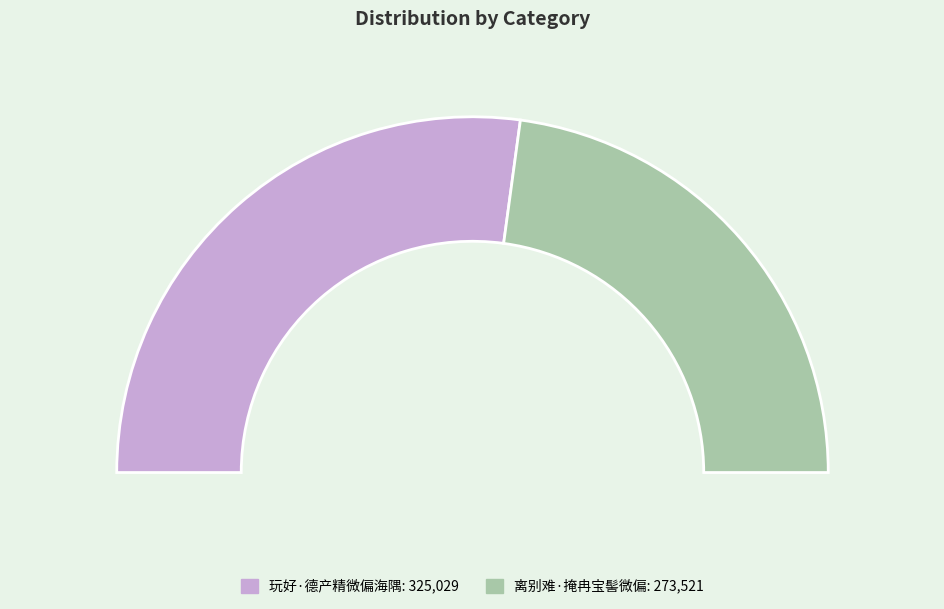

The 玩好·德产精微偏海隅 slice represents 46% of the pie. True or false?

False